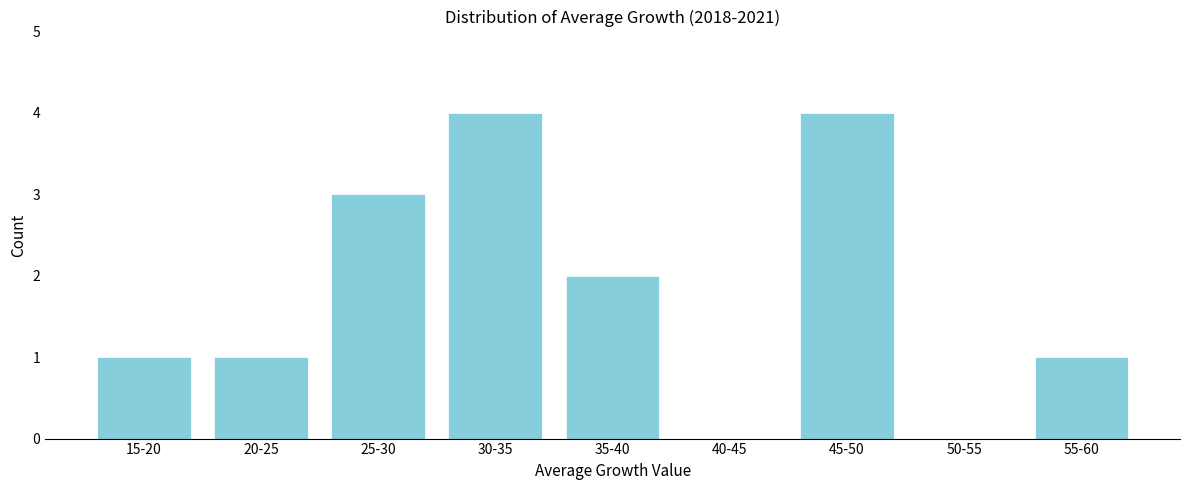

Reading left to right, extract all data points from this chart.

15-20=1	20-25=1	25-30=3	30-35=4	35-40=2	40-45=0	45-50=4	50-55=0	55-60=1